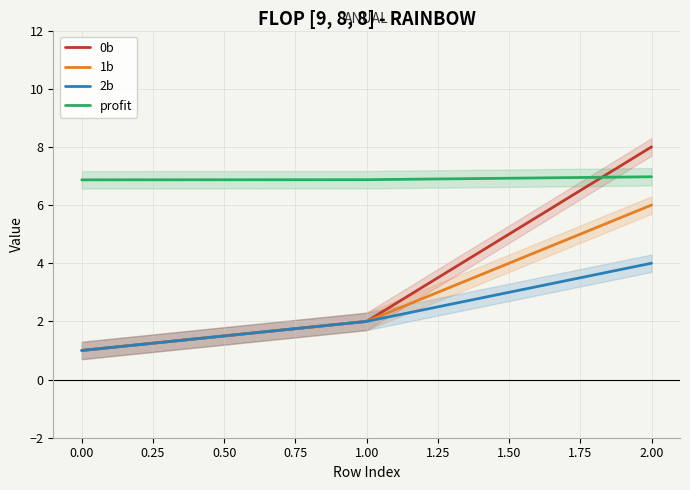

Rank the categories by 1b value from highest to lowest.

2.00, 1.00, 0.00